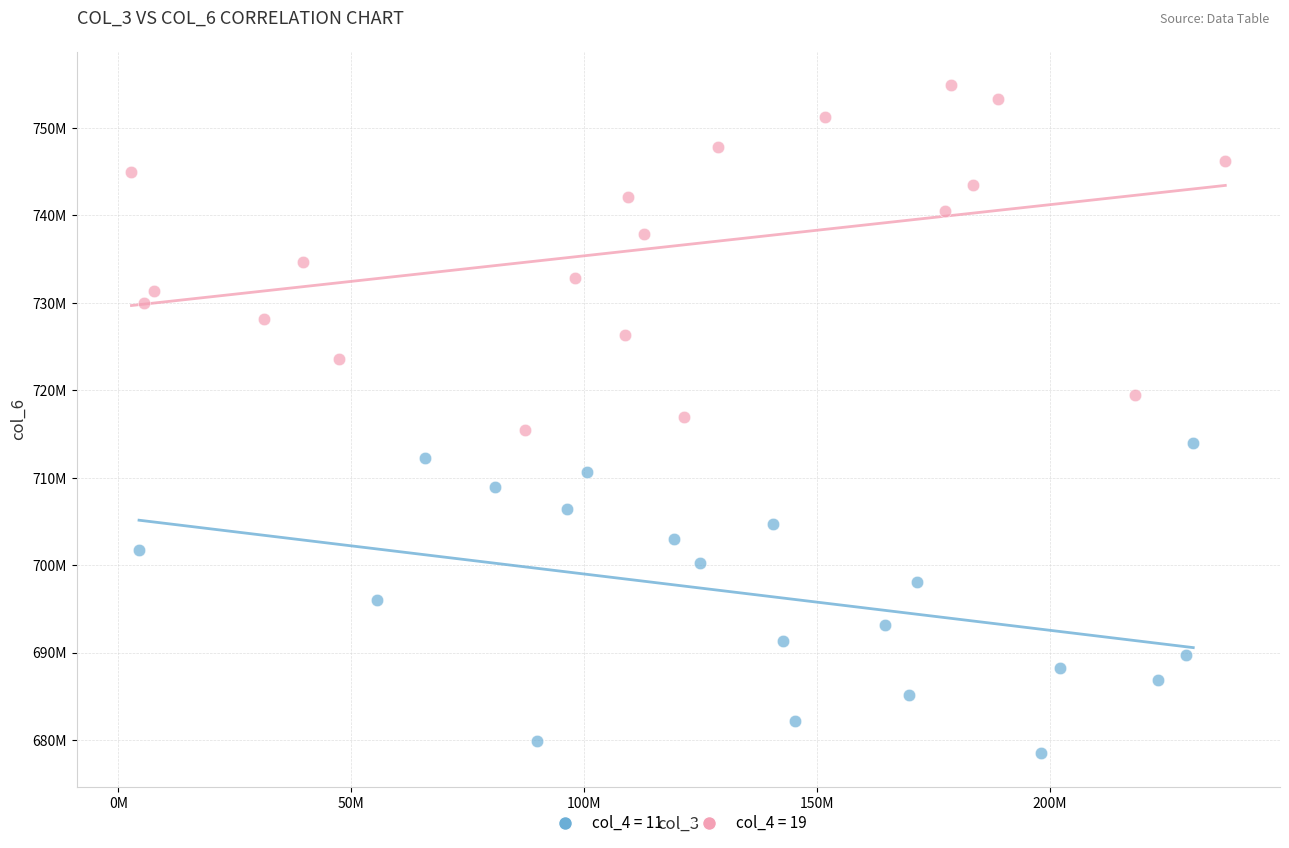

What are all the series names shown in the legend?

col_4 = 11, col_4 = 19